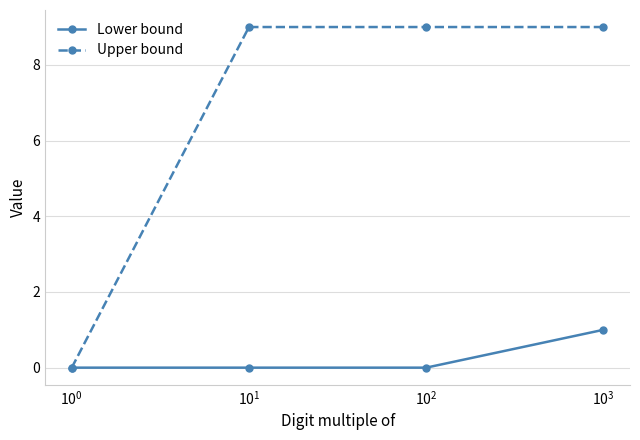

List the series in order of their overall mean, highest first.

Upper bound, Lower bound